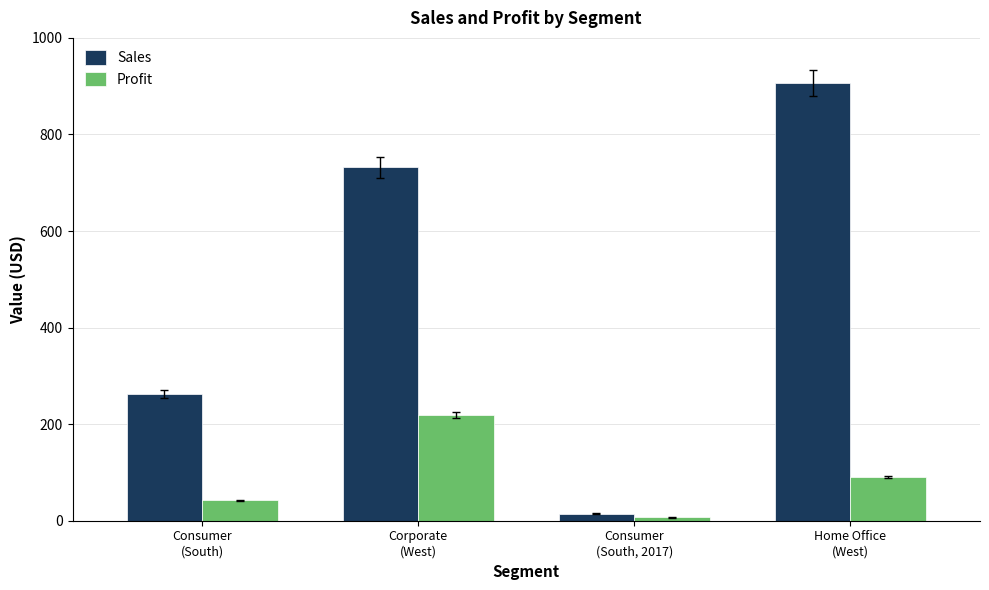

The value of Sales at Consumer
(South) is 409.2. True or false?

False